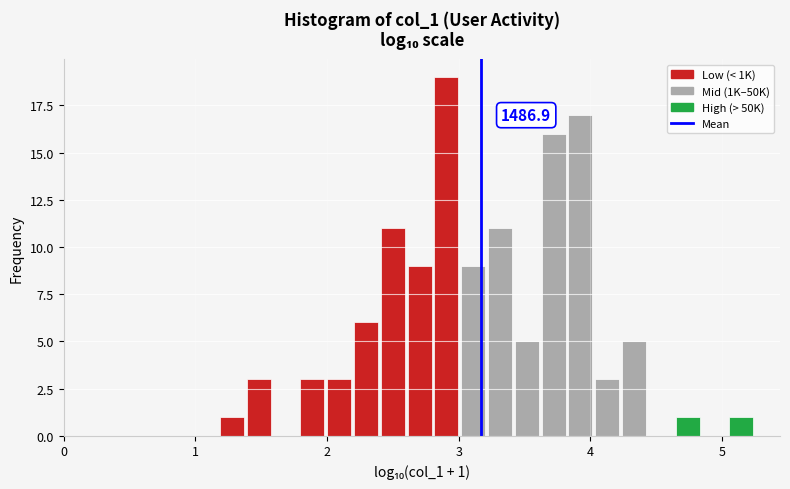

Read against the x-axis, roughly where is the centre of the tallest bar?

2.9